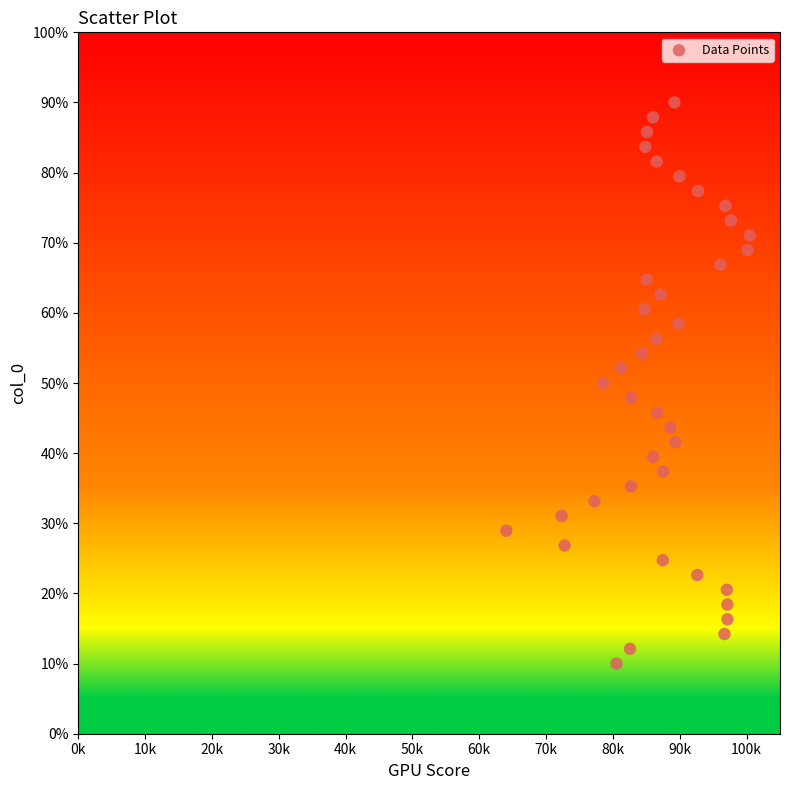

What is the range of X values (max minus min)?

36.4